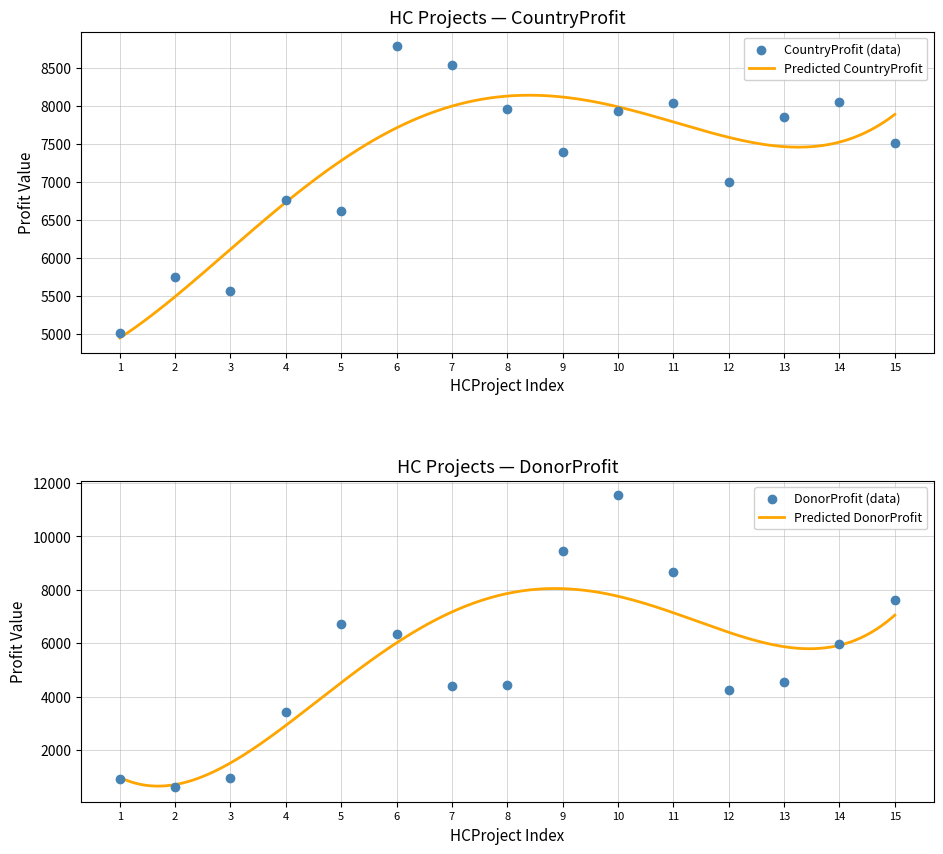

At which category is the sum across all series the highest?

10